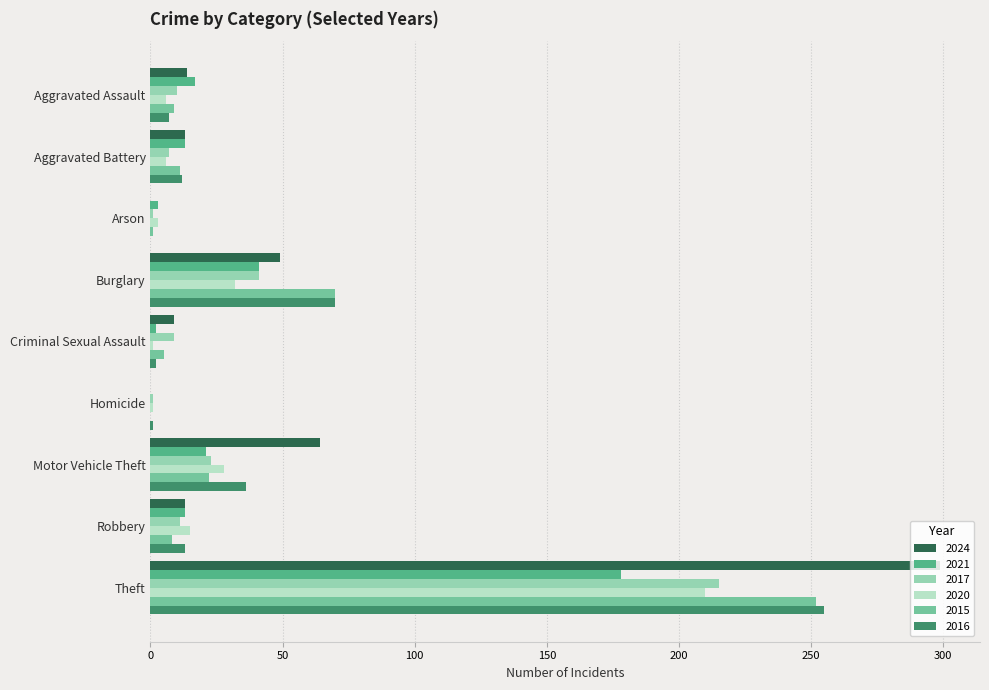

Which series has the largest range (max minus min)?

2024